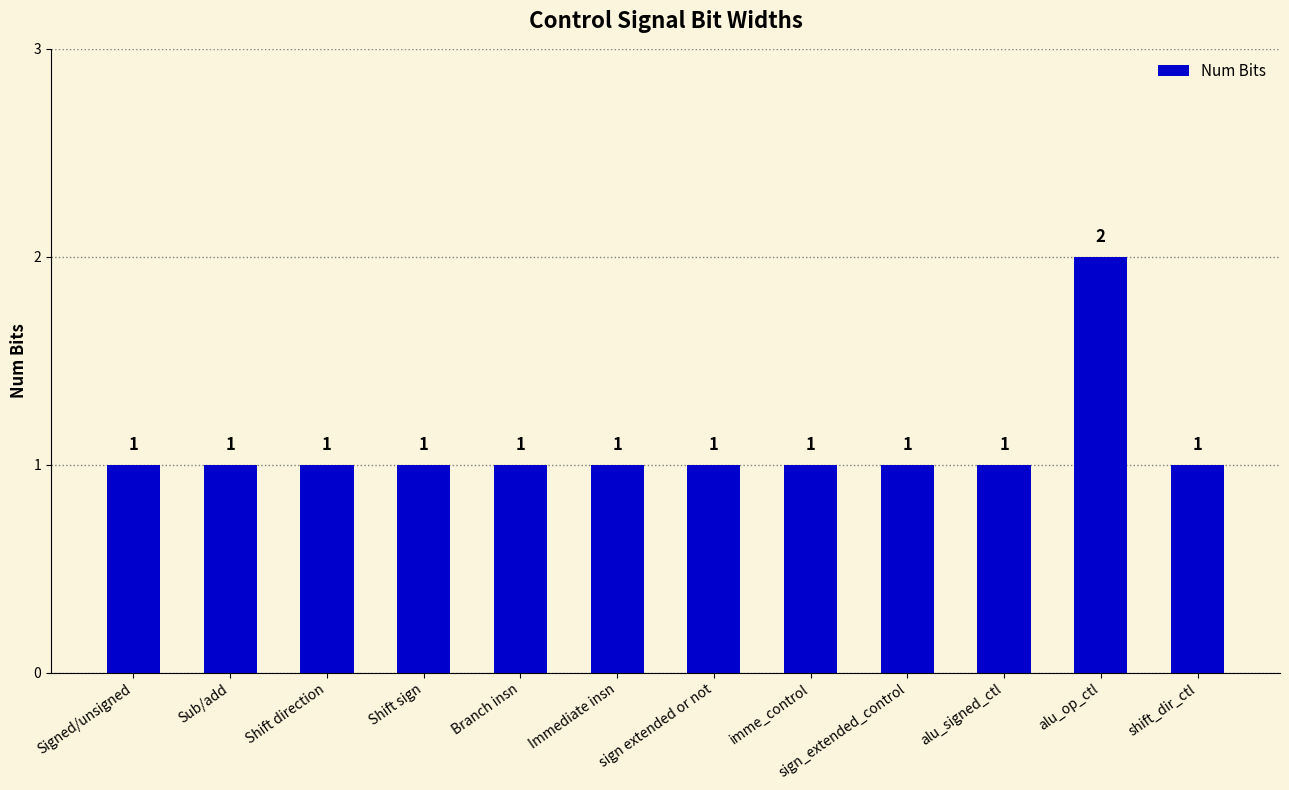

What is the ratio of the value at shift_dir_ctl to the value at Sub/add?

1.0